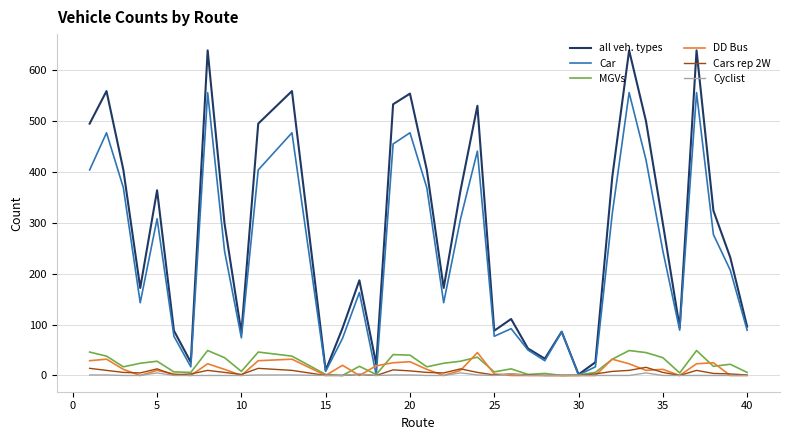

Which series has the largest range (max minus min)?

all veh. types